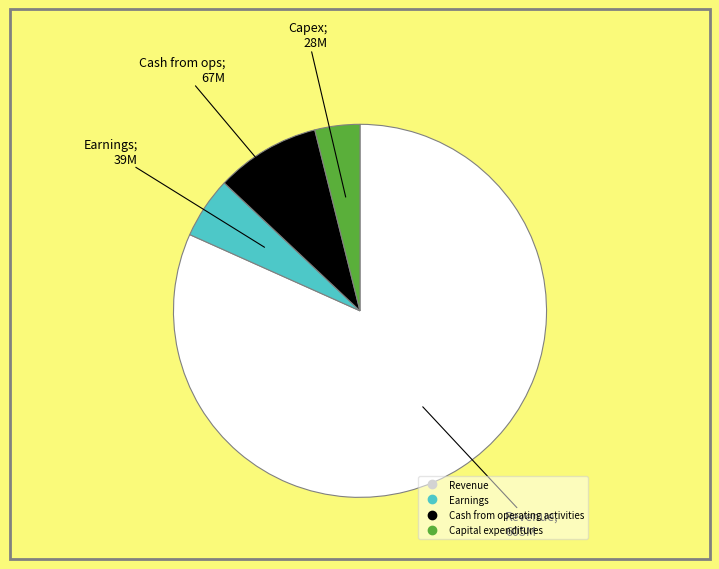

Is it true that Cash from operating activities is 1% of the pie?

False